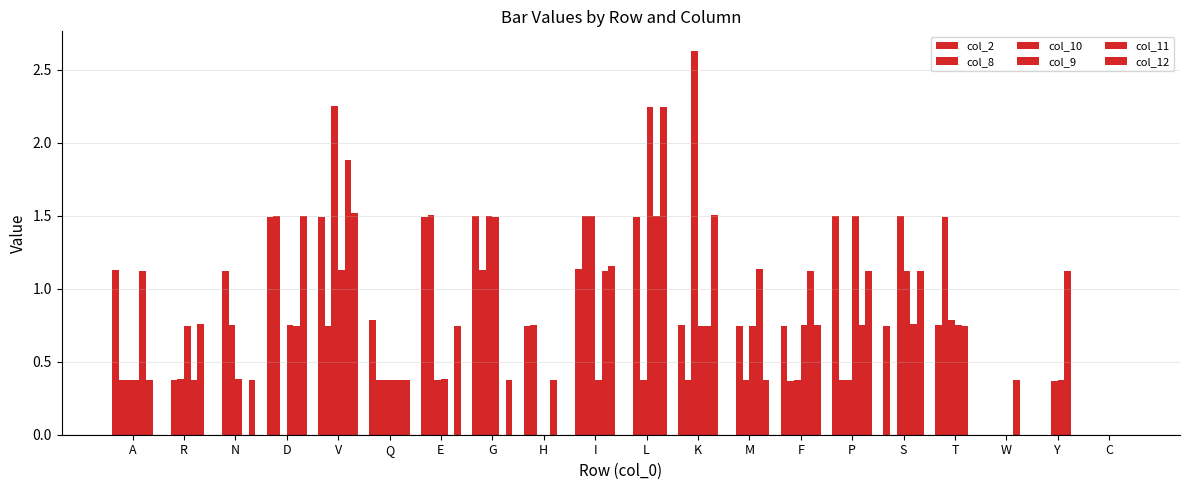

How many groups of bars are there?

20